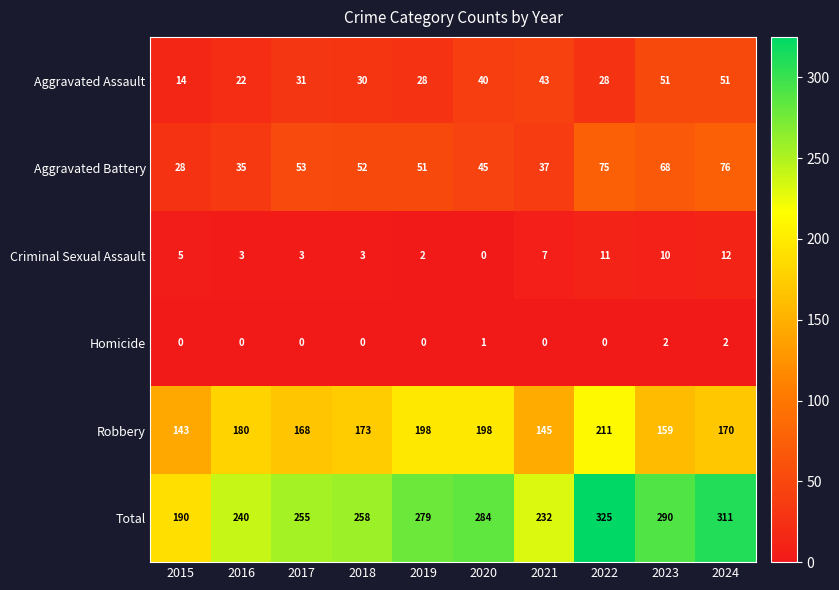

Where is Aggravated Battery nearest to the value 52?

2018